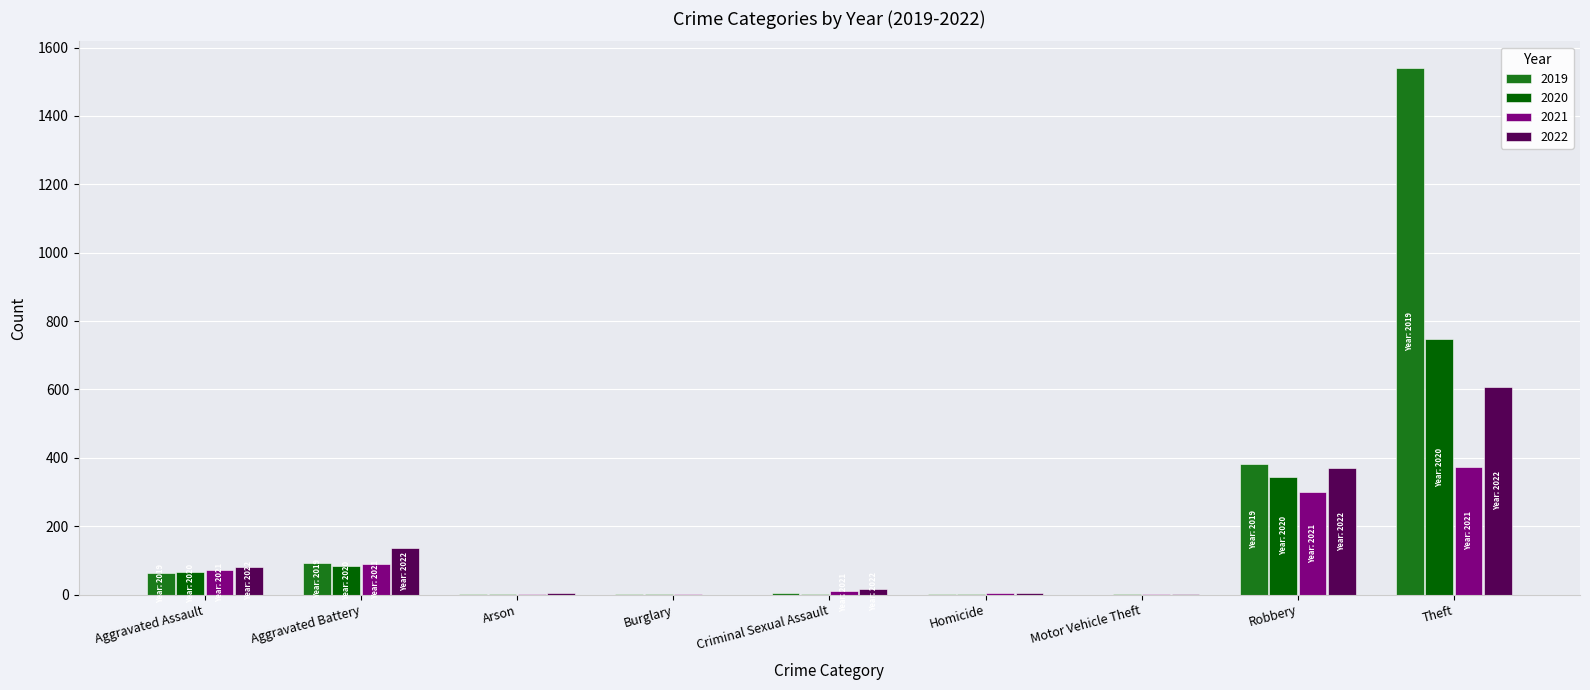

What is the highest value of the 2022 series?

606